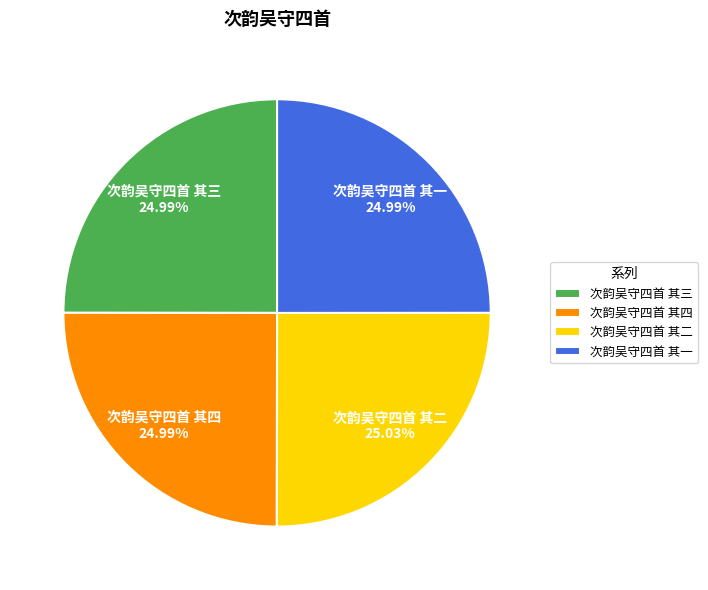

To the nearest percent, what percentage of the pie is 次韵吴守四首 其二?

25%